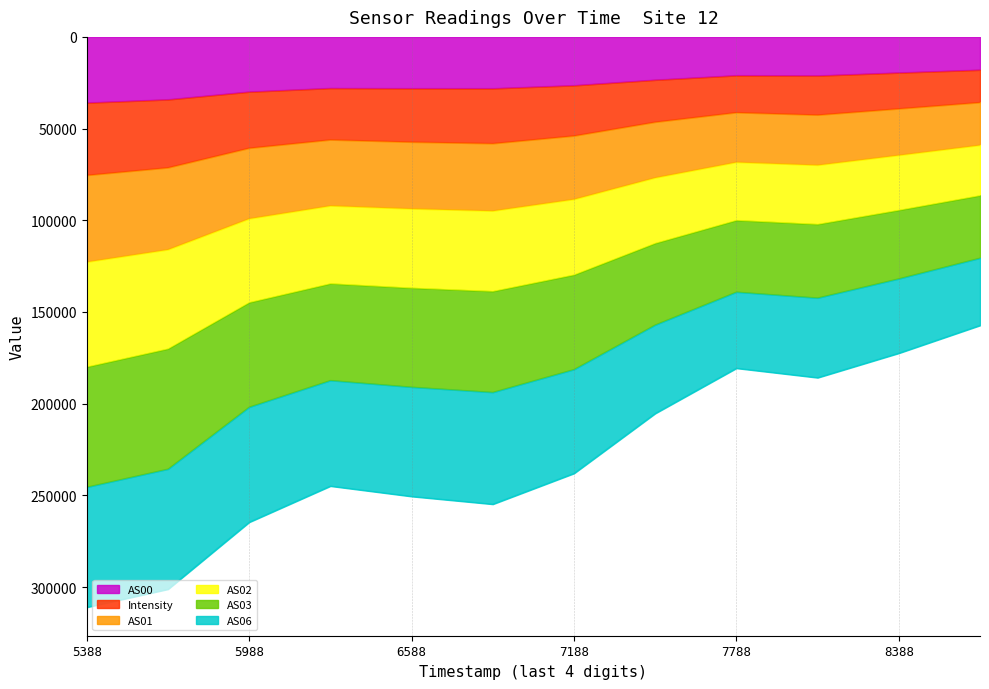

True or false: AS00 has a value of 26466.0 at 7188.

True